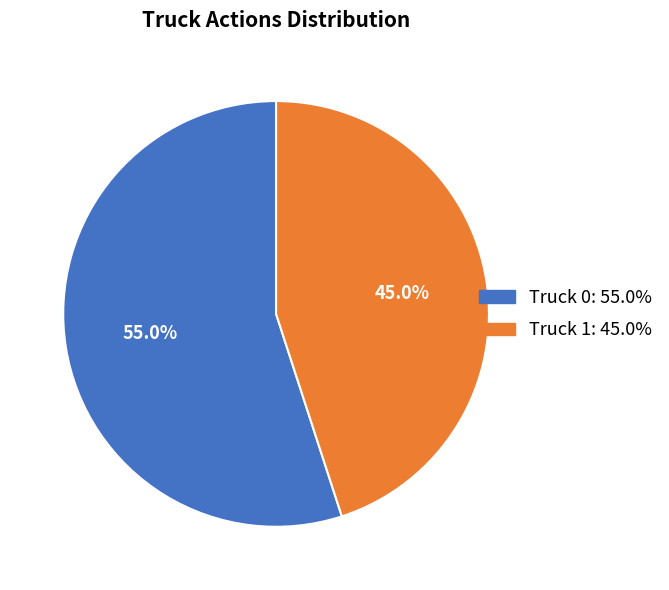

How many slices are in this pie chart?

2